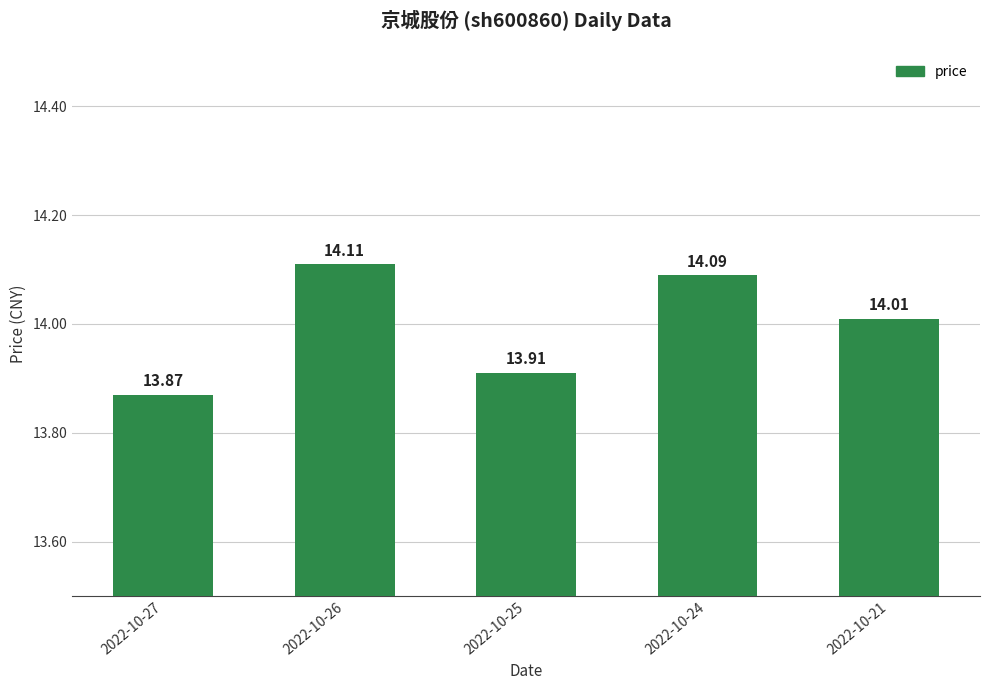

What is the sum of the values at 2022-10-25 and 2022-10-27?

27.8